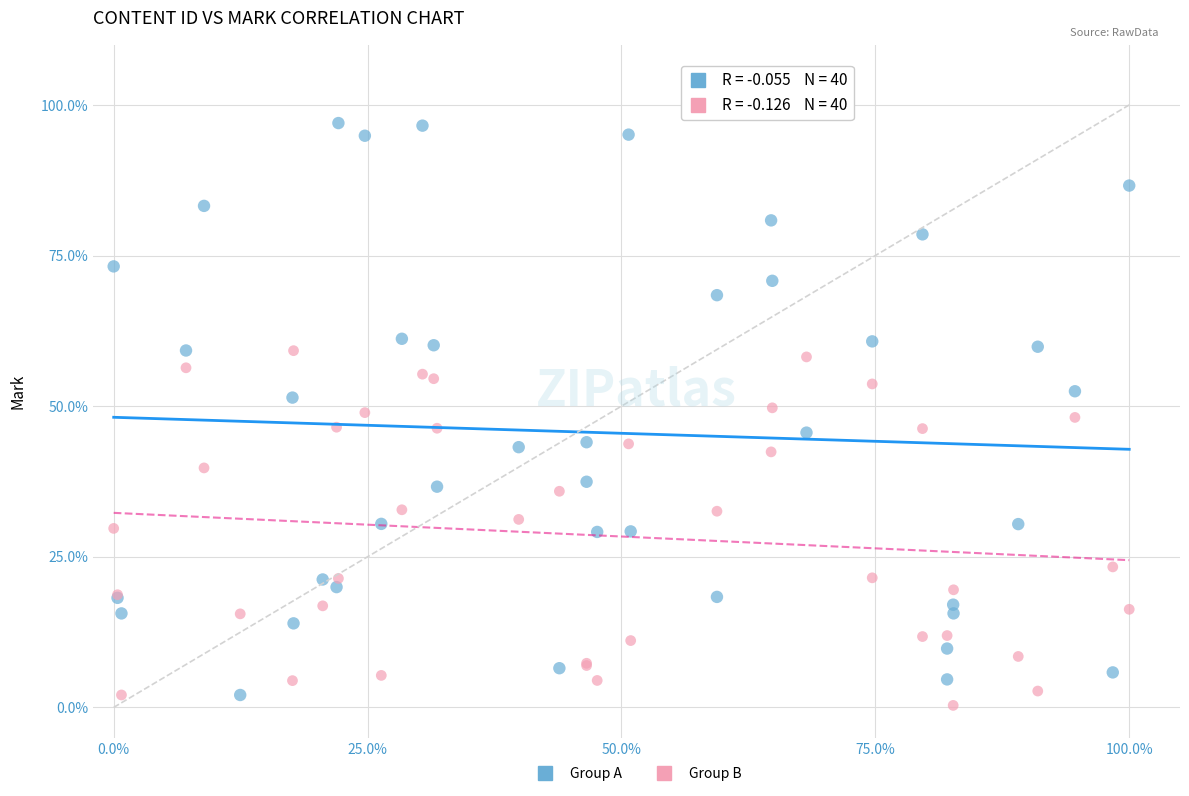

Which series has the largest Y range (max minus min)?

Group A